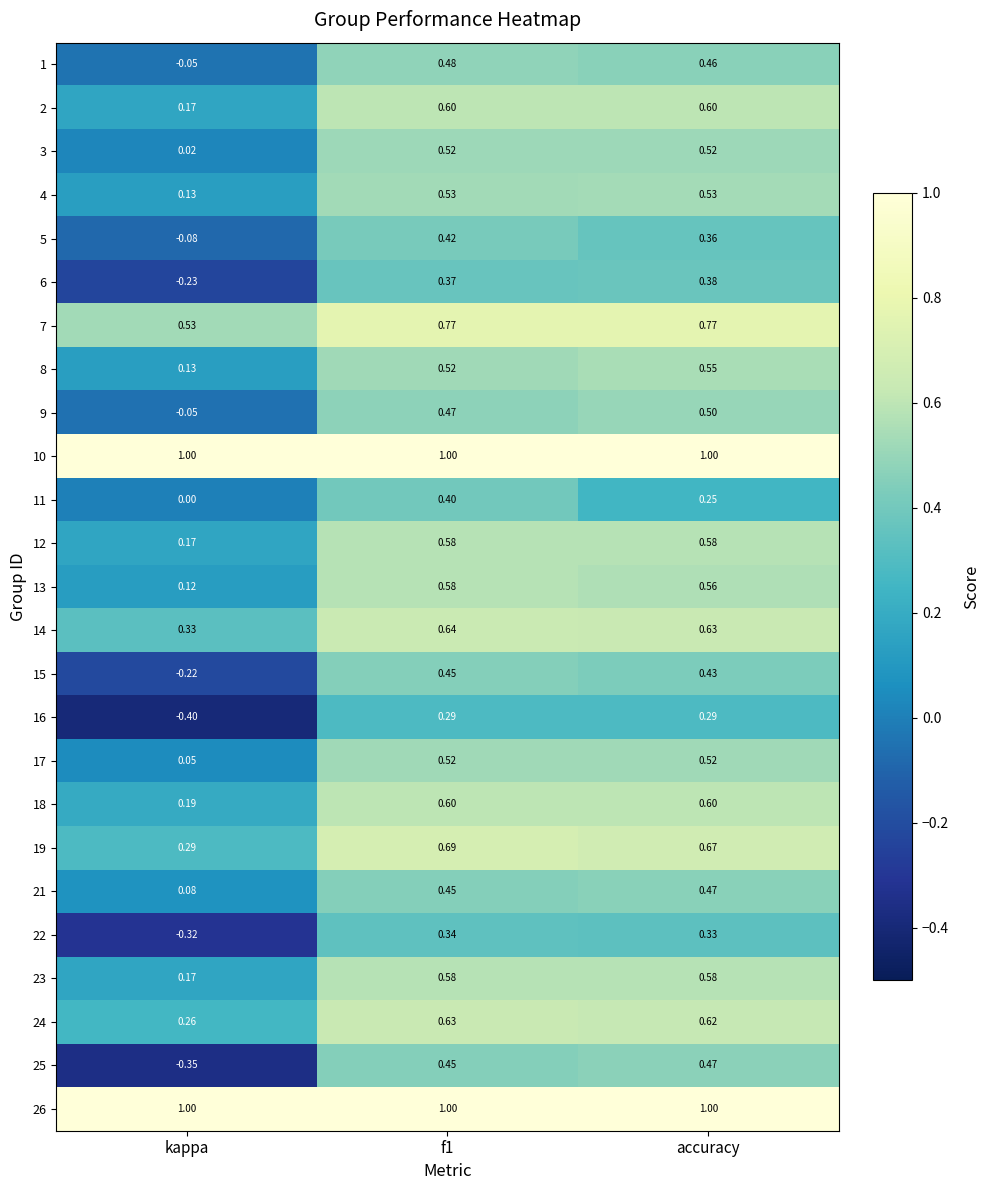

At which label is 12 closest to 0?

kappa